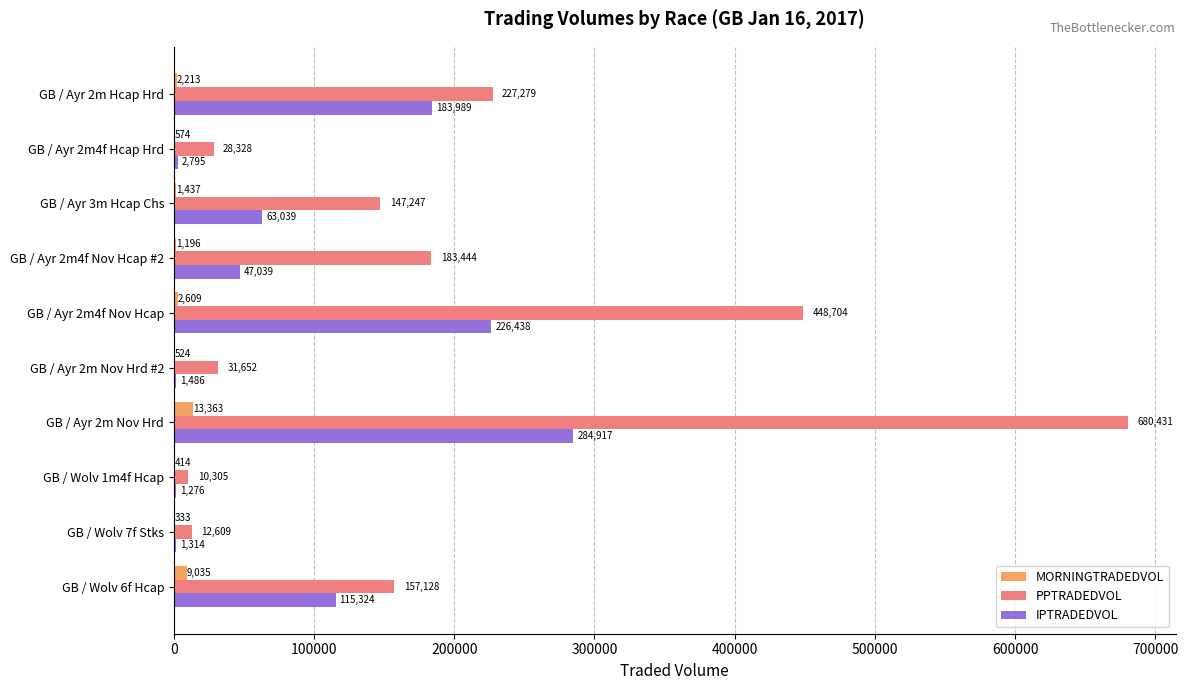

Which series has the largest total across all categories?

PPTRADEDVOL